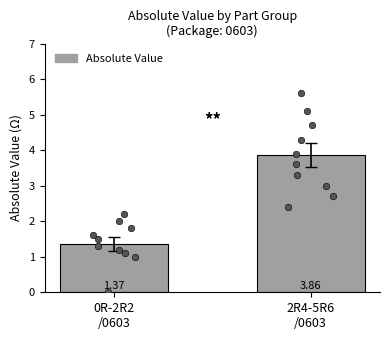

Between 0R-2R2
/0603 and 2R4-5R6
/0603, which is larger?

2R4-5R6
/0603